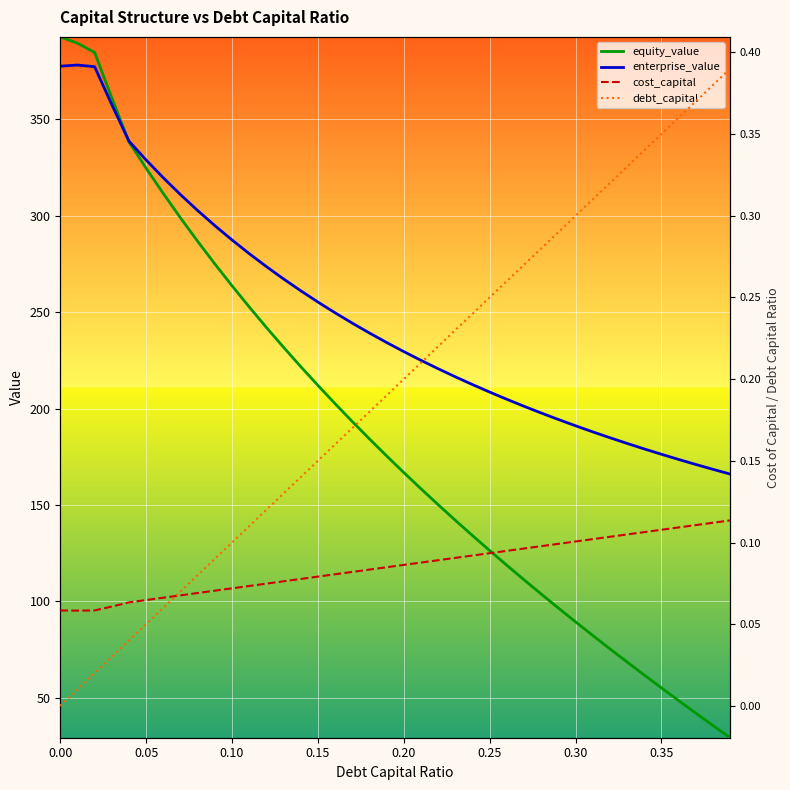

How many categories are shown in the chart?

40